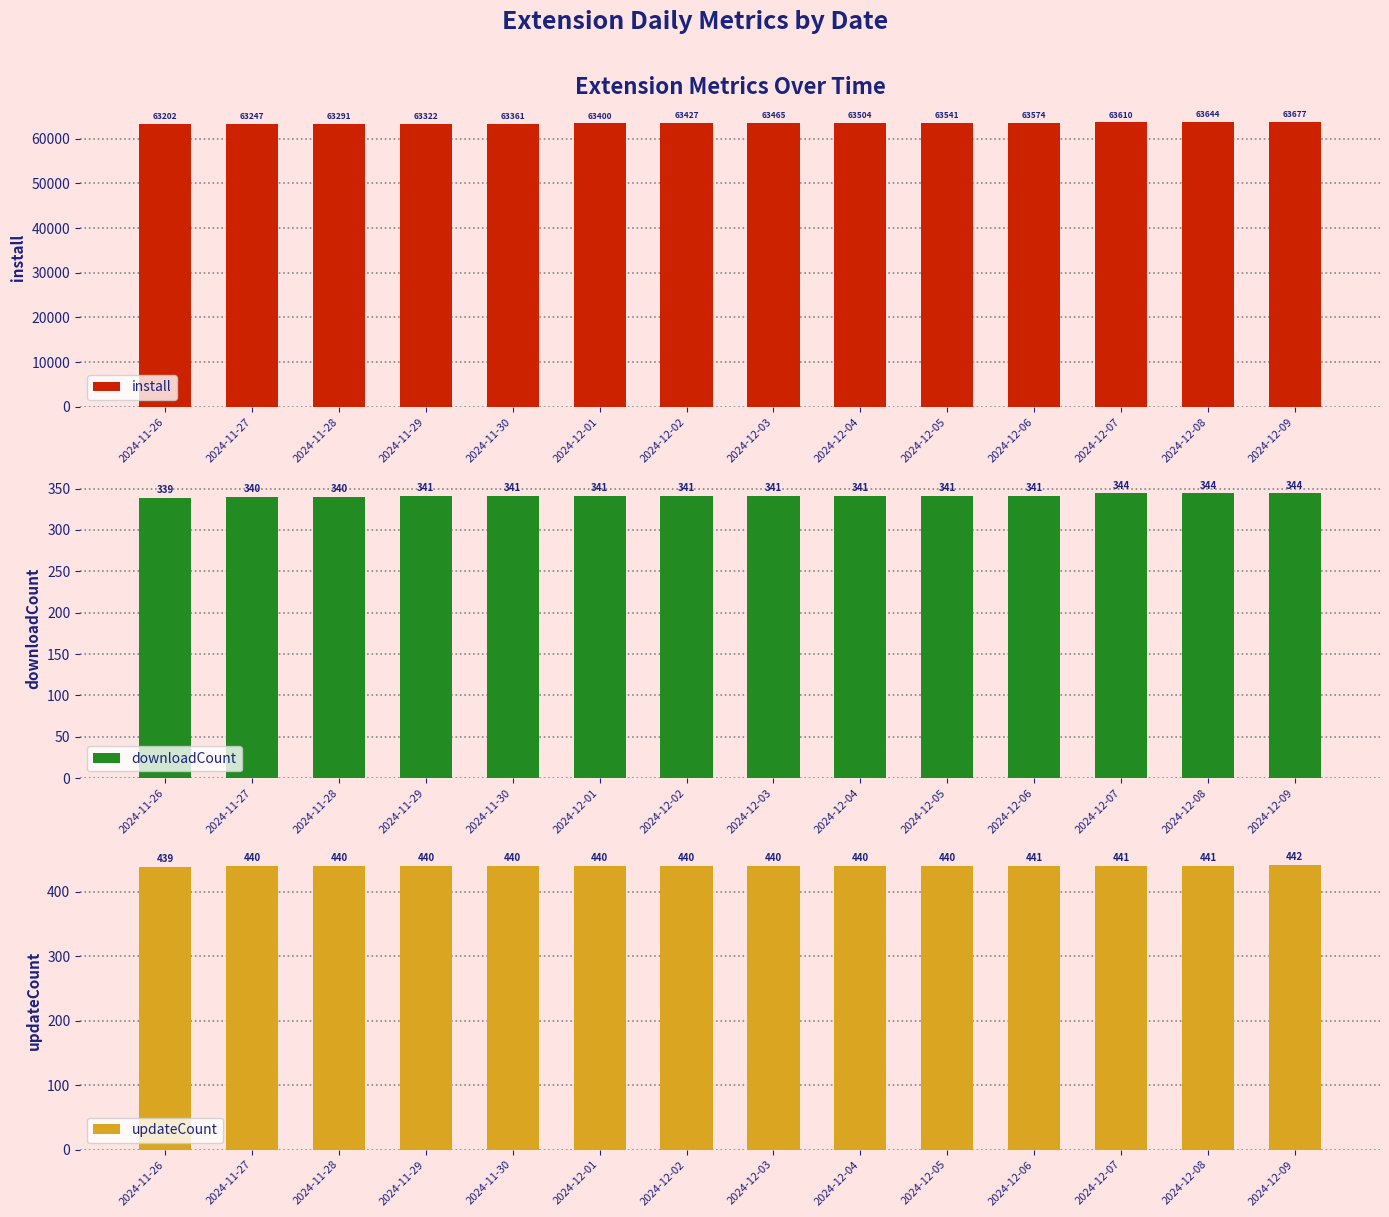

What is the minimum value for updateCount?

439